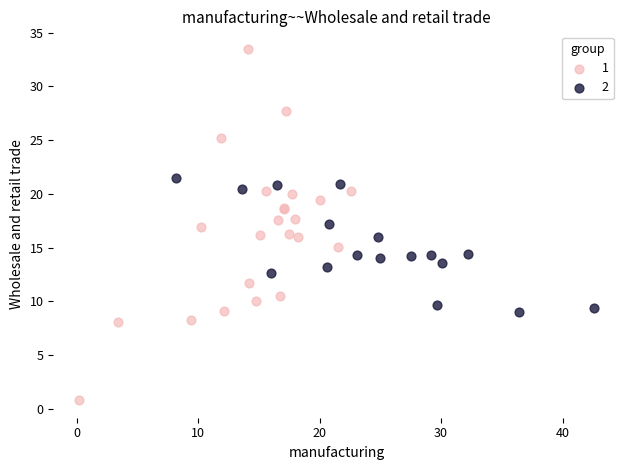

Which series has the largest Y range (max minus min)?

1